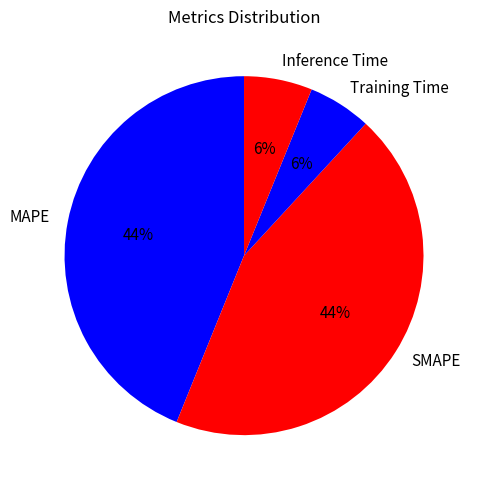

What percentage is the Training Time slice, to the nearest percent?

6%